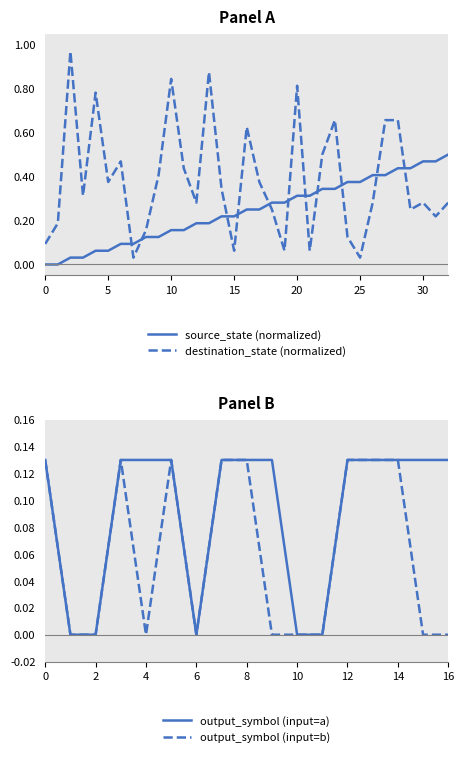

At which label does destination_state reach its minimum?

7